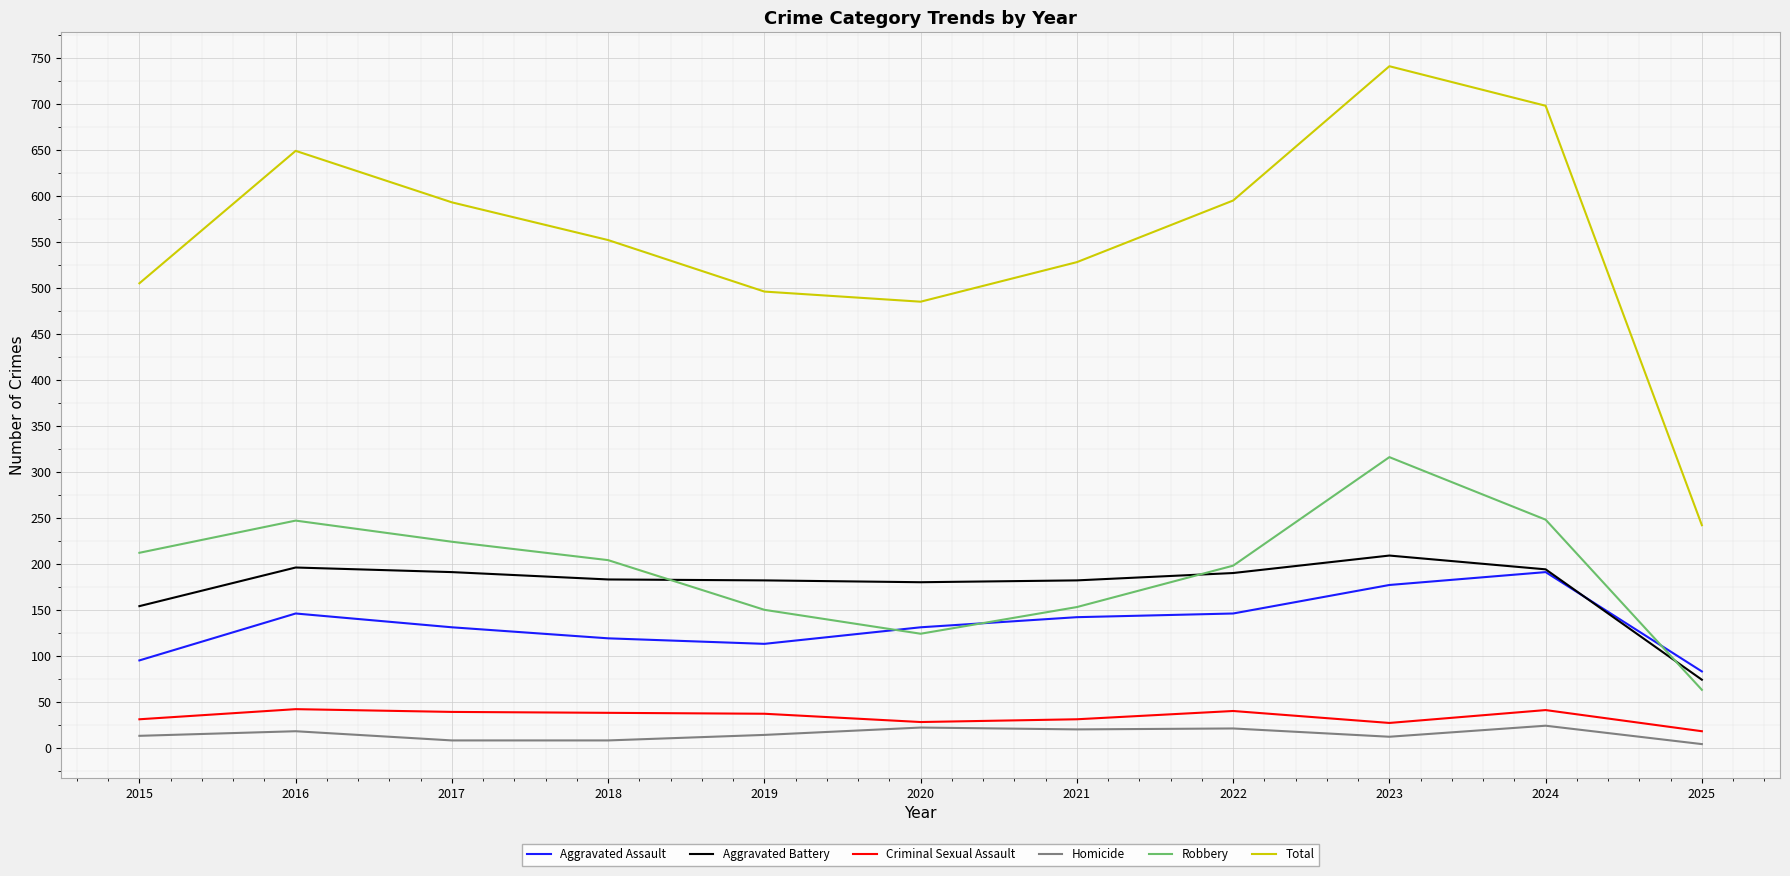

Is it true that Robbery equals 88 at 2015?

False